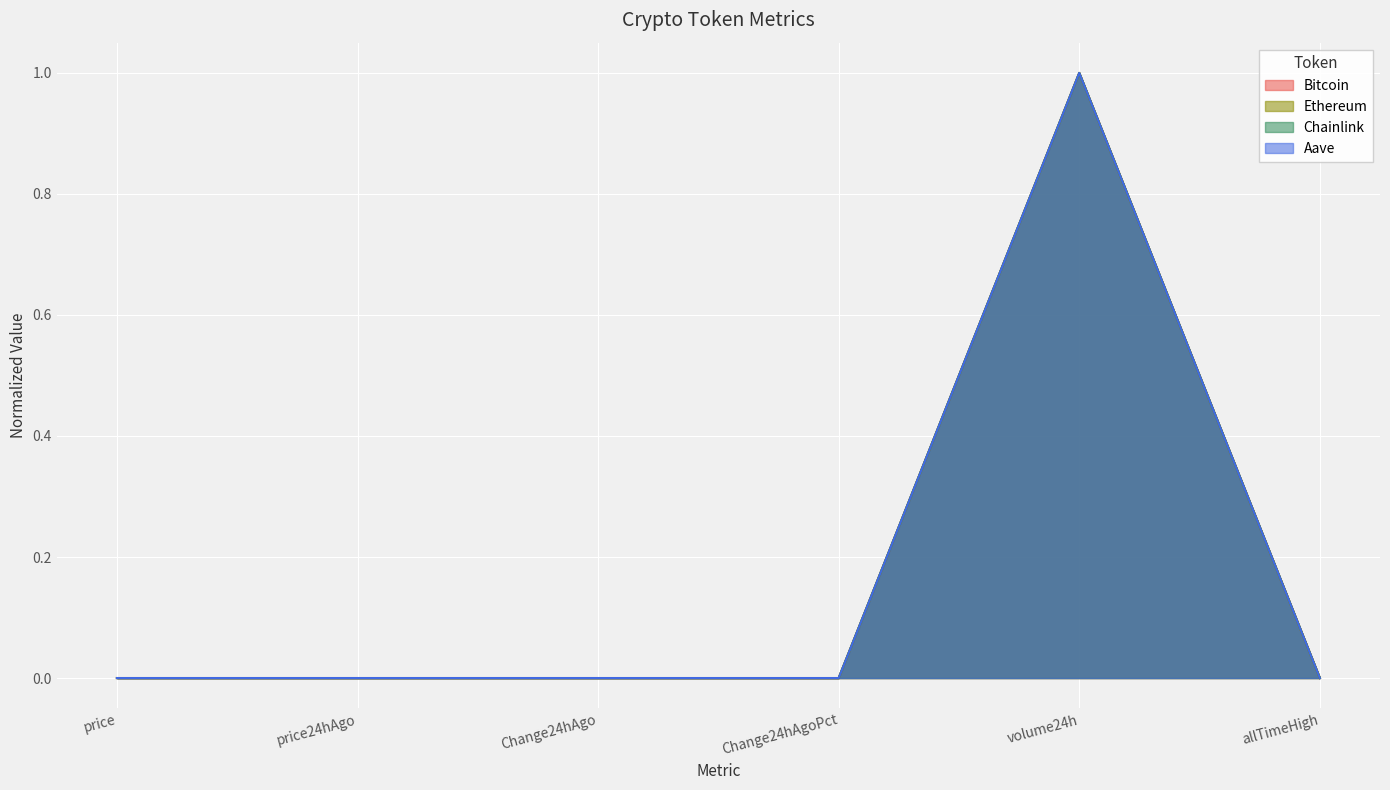

Is it true that Chainlink equals 0.0 at Change24hAgoPct?

True